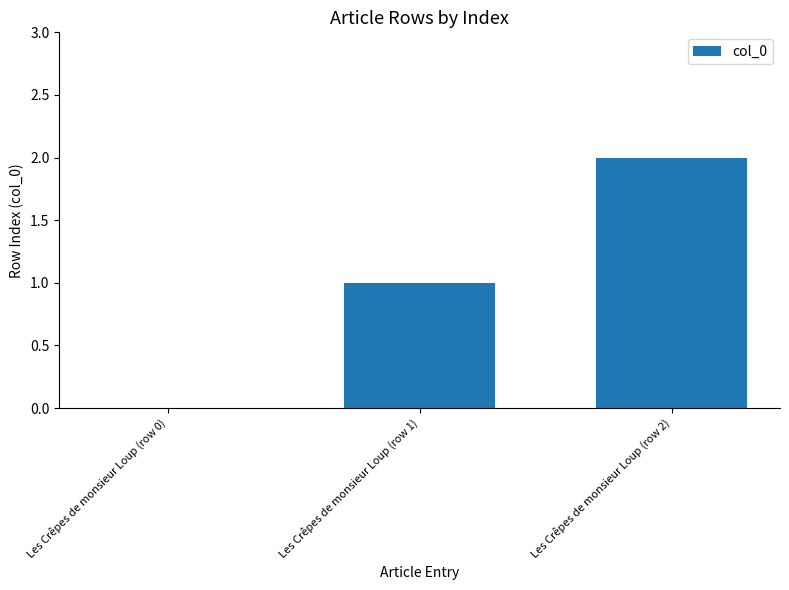

What is the difference between the values at Les Crêpes de monsieur Loup (row 0) and Les Crêpes de monsieur Loup (row 2)?

2